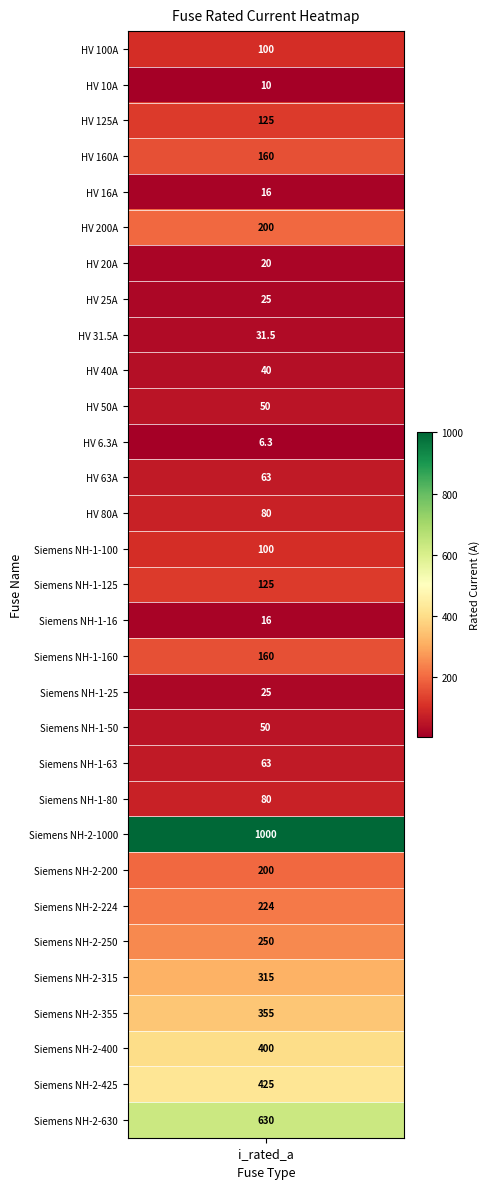

What is the smallest value displayed?

6.3